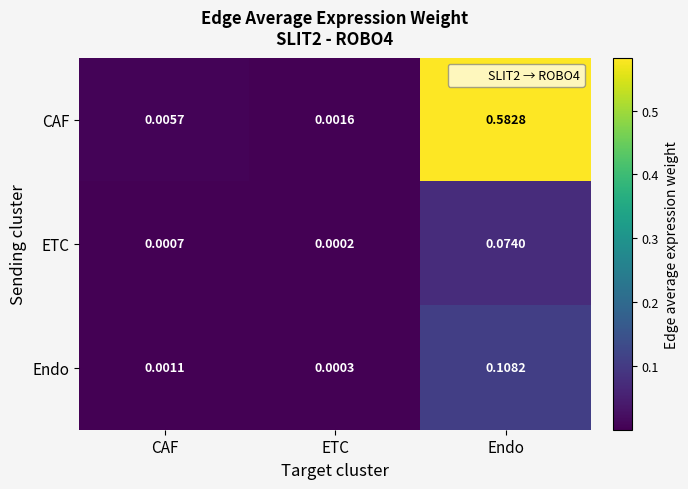

At which label does Endo reach its minimum?

ETC